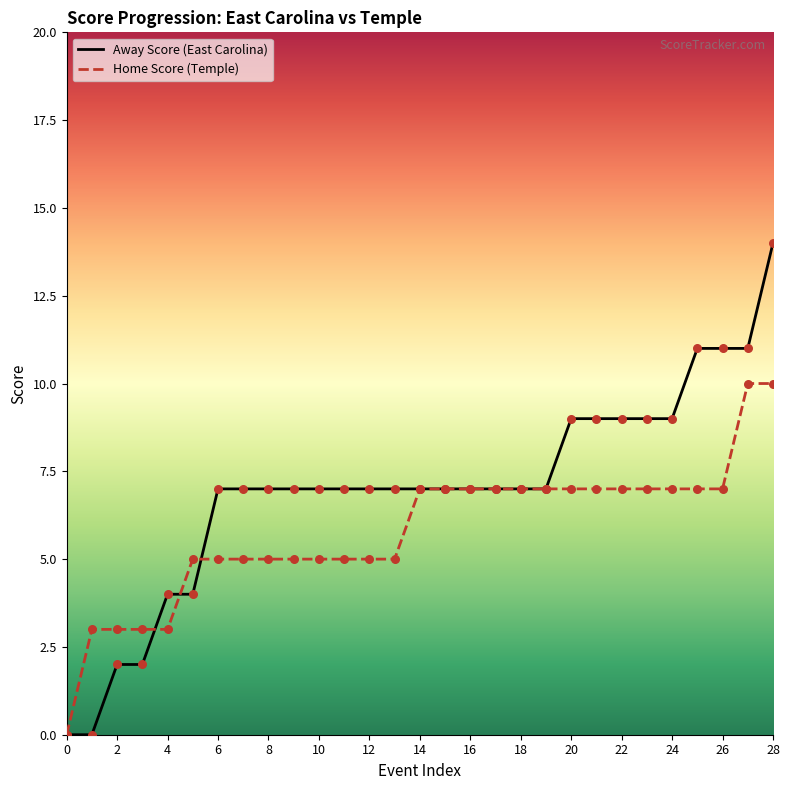

What are all the series names shown in the legend?

Away Score (East Carolina), Home Score (Temple)